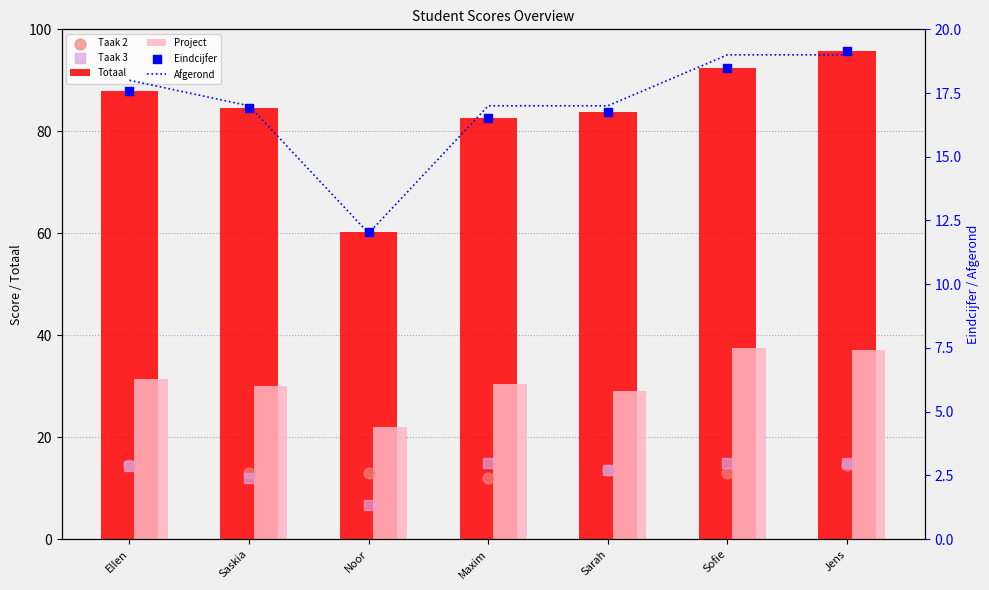

Which series has the widest spread of Y values?

Totaal